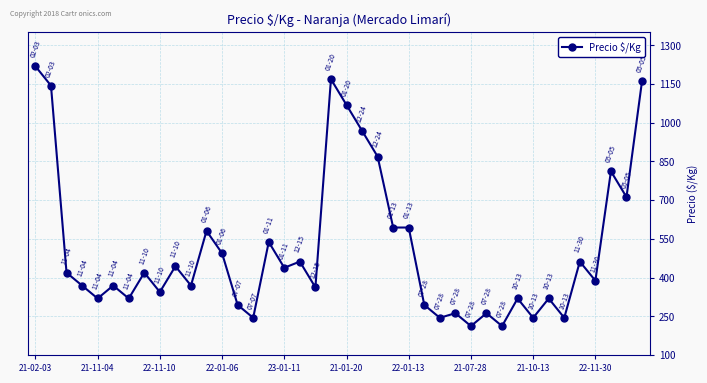

True or false: there are more than 0 points higher than both neighbors.

True